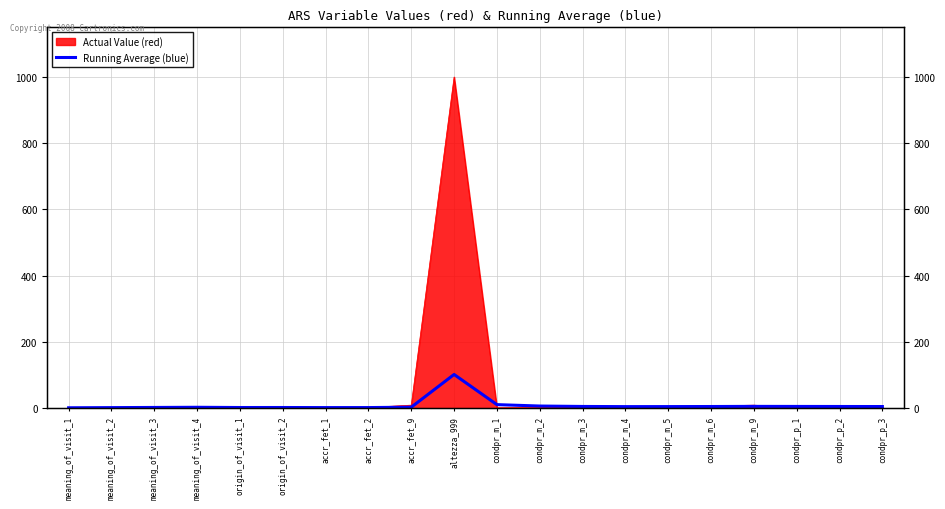

Reading right to left, what are all the values shown in this chart?

4.8	4.9	5.1	5.2	4.8	4.6	4.5	5.0	6.2	10.5	101.5	2.8	1.6	1.6	1.8	1.8	2.5	2.0	1.5	1.0